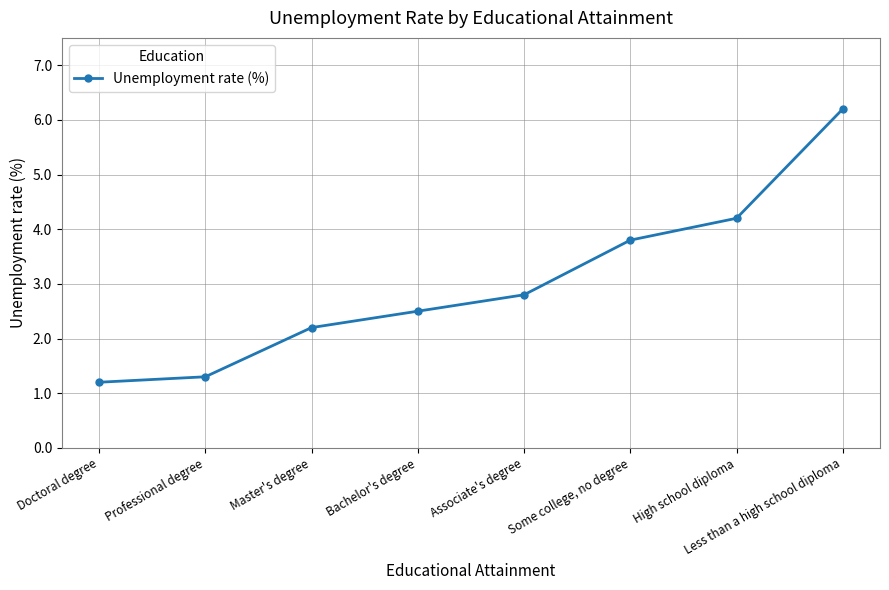

What is the difference between the maximum and minimum values?

5.0